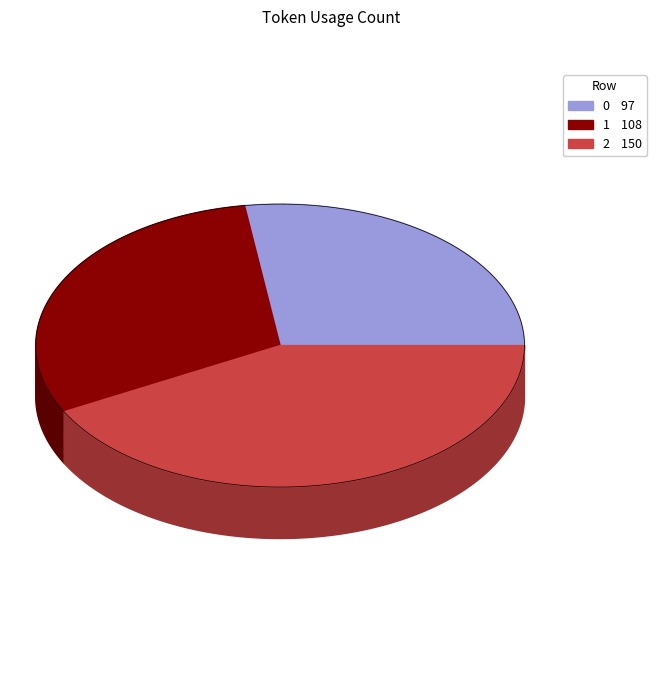

Count the number of slices in the pie.

3